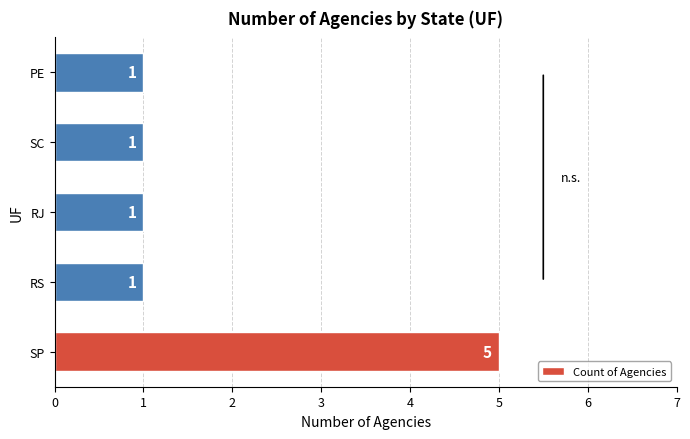

Which category has the highest value across all series?

SP